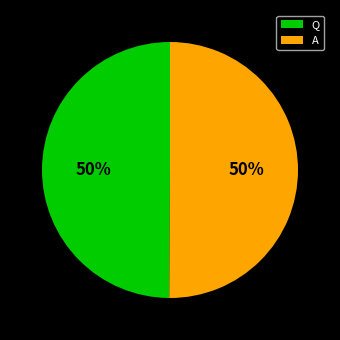

To the nearest percent, what is the combined percentage of A and Q?

100%